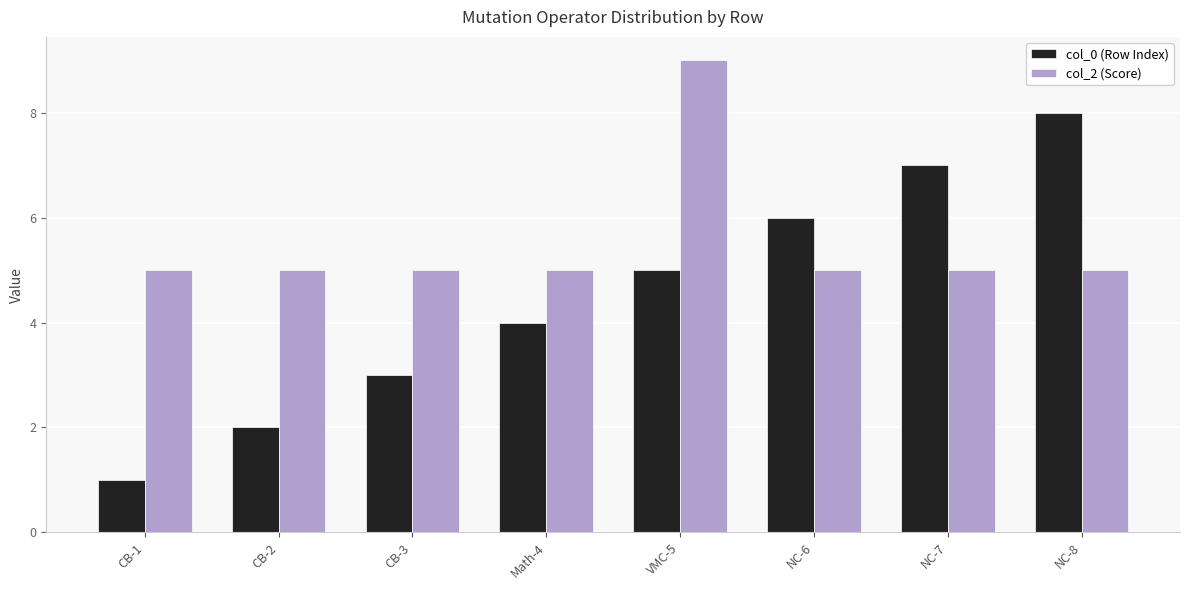

The col_2 (Score) series shows 5 at NC-6. True or false?

True